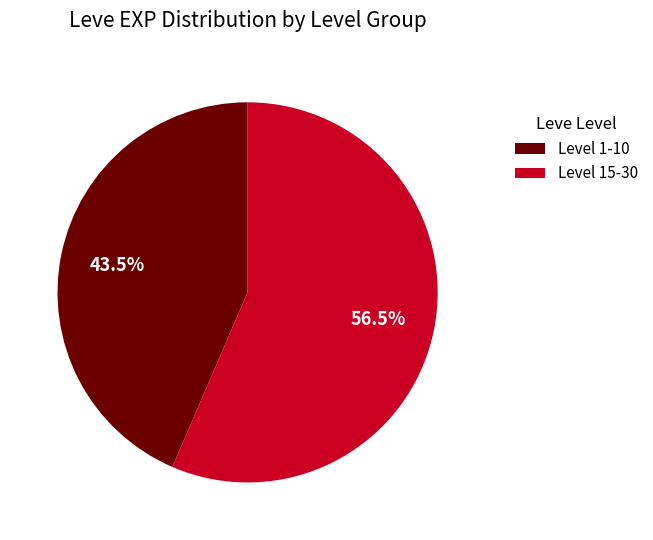

Is there any slice that represents more than half of the pie?

Yes